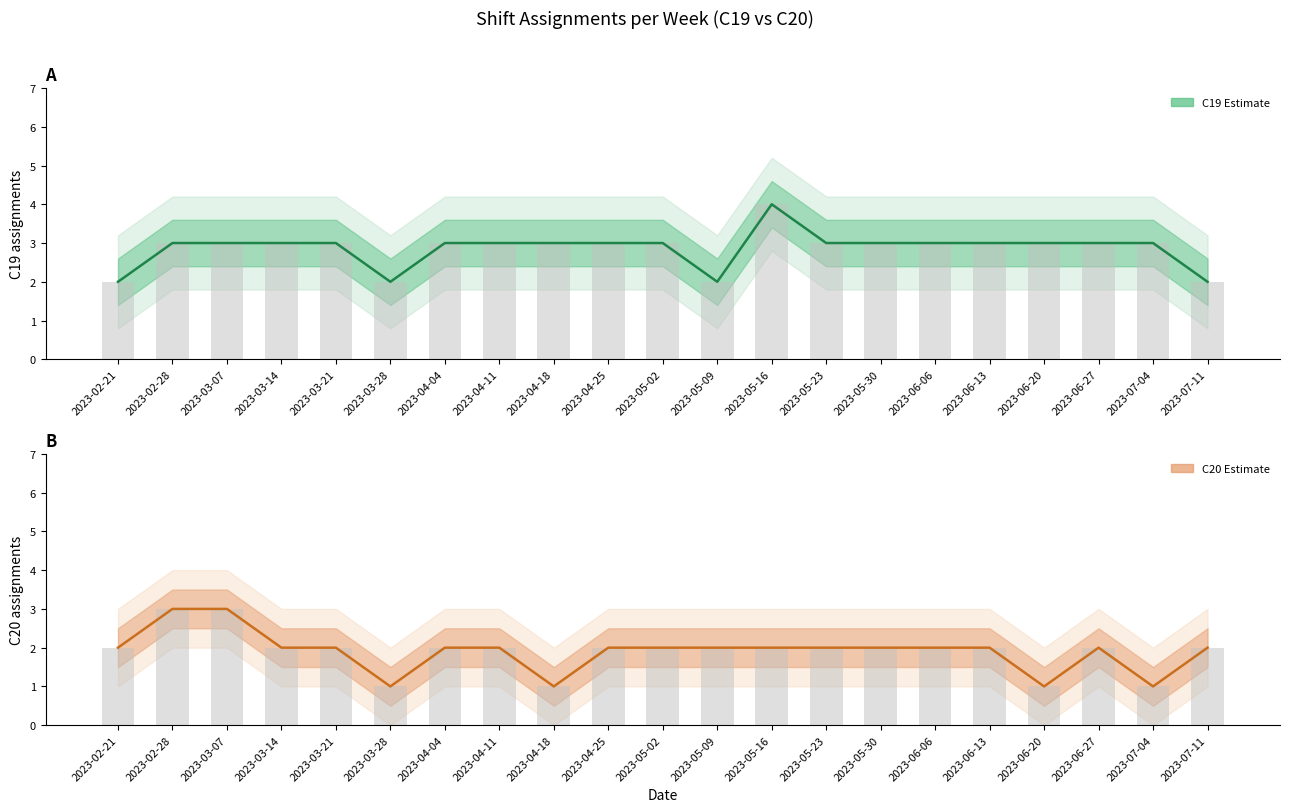

True or false: C19 centre has a value of 3 at 2023-07-04.

True